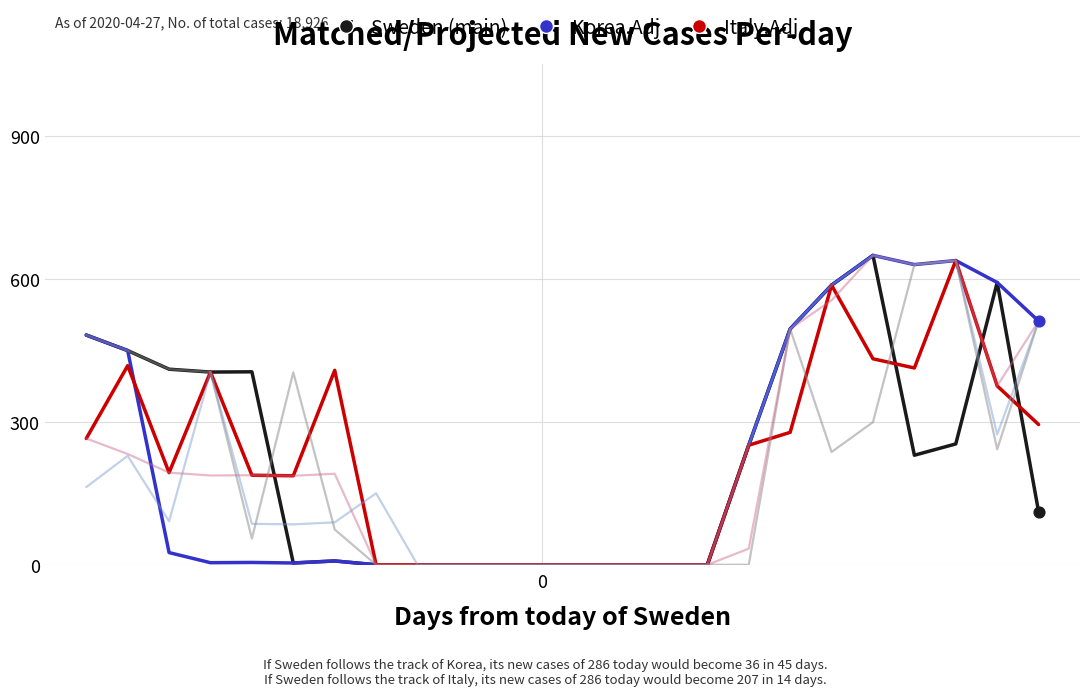

What is the maximum value shown in the chart?

649.2